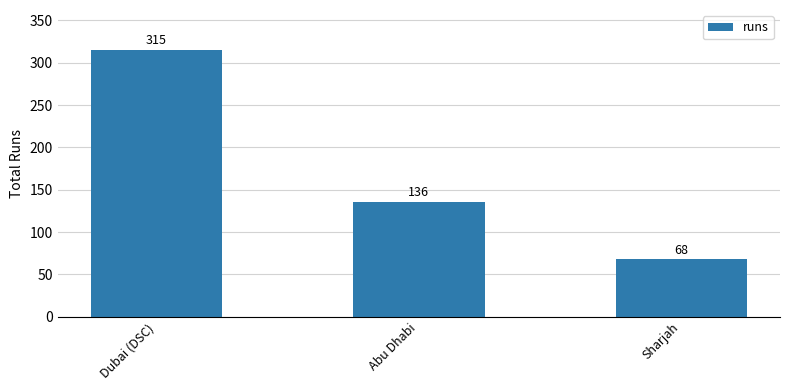

How many bars are there in total?

3